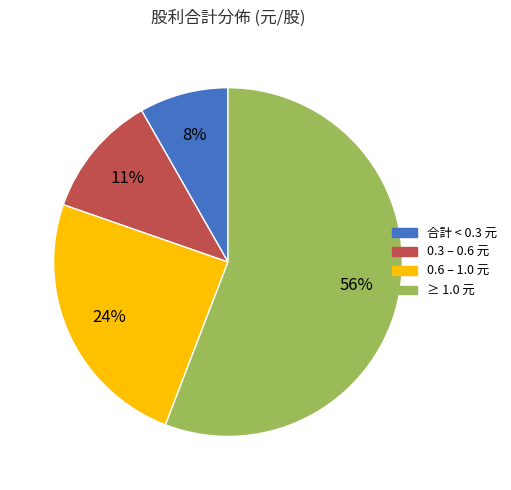

Is there a majority slice in this chart?

Yes